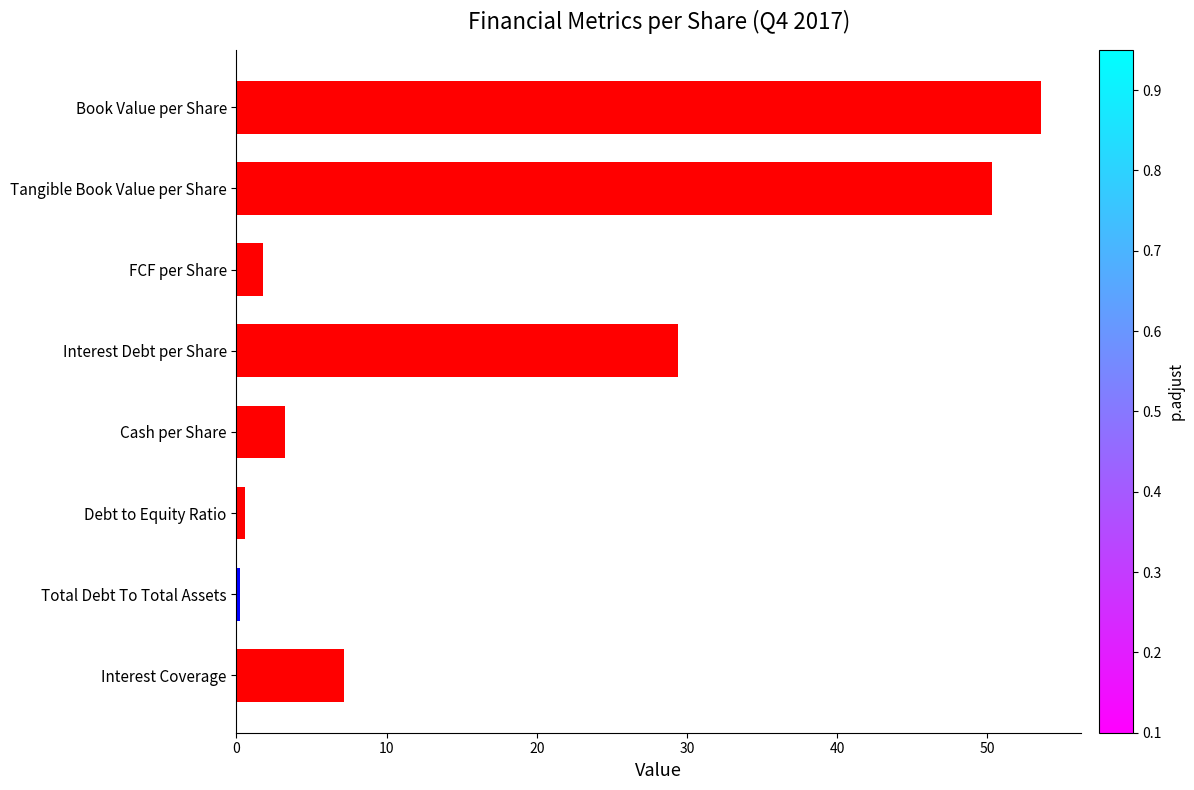

Reading bottom to top, what are all the values shown in this chart?

Interest Coverage=7.2	Total Debt To Total Assets=0.2	Debt to Equity Ratio=0.5	Cash per Share=3.2	Interest Debt per Share=29.4	FCF per Share=1.8	Tangible Book Value per Share=50.3	Book Value per Share=53.5